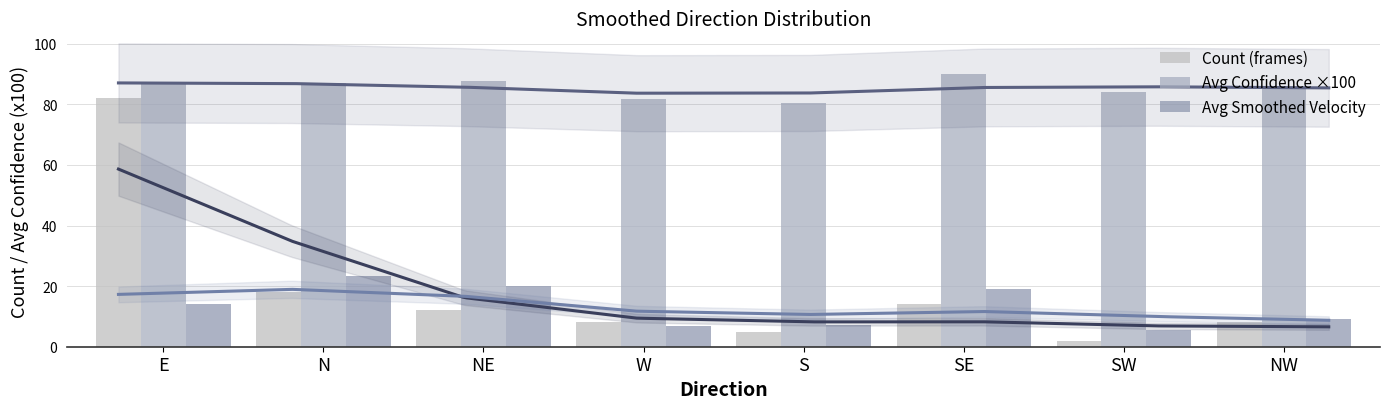

What position from the left is NE?

3